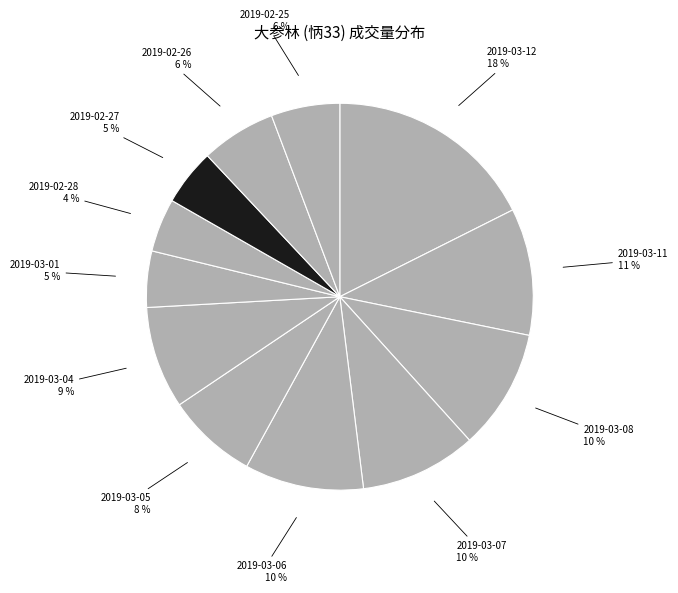

What is the smallest slice in the pie chart?

2019-02-28